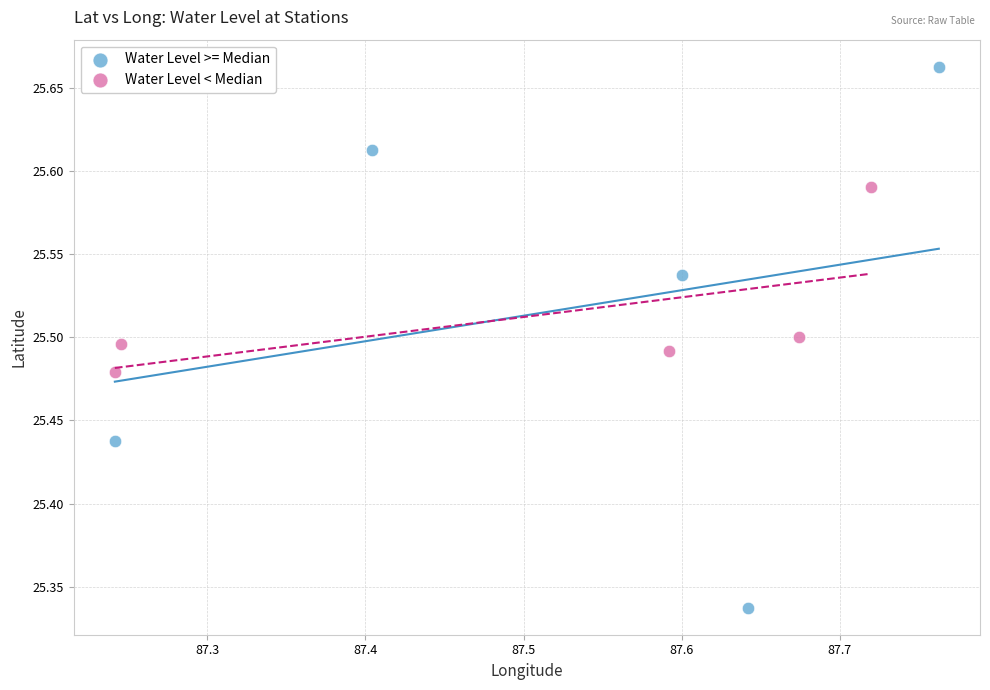

Which series contains the lowest Y value?

Water Level >= Median